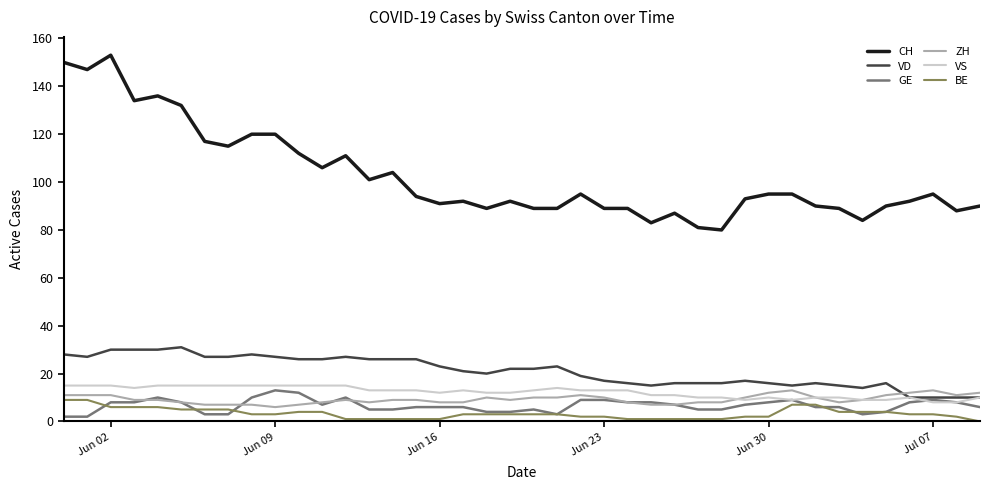

Which series has the largest total across all categories?

CH